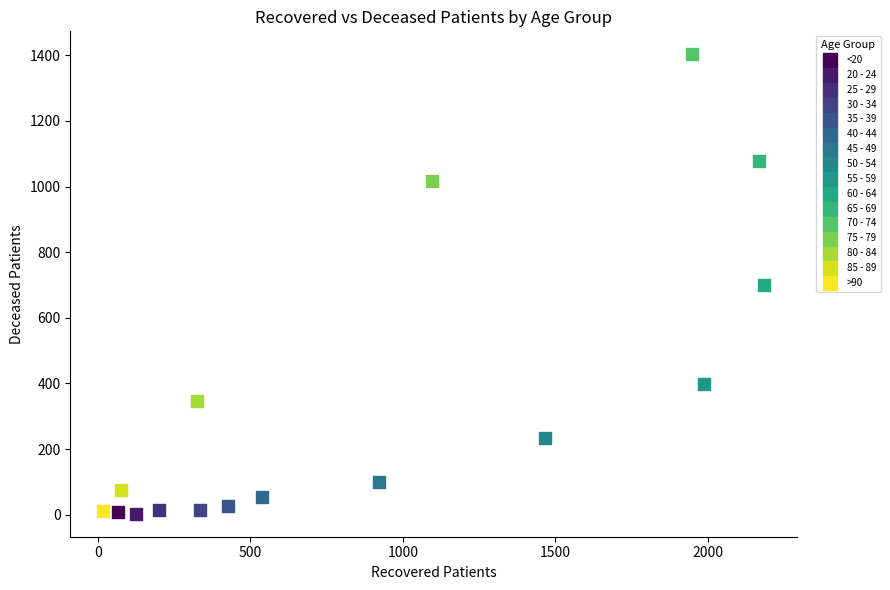

What are all the series names shown in the legend?

<20, 20 - 24, 25 - 29, 30 - 34, 35 - 39, 40 - 44, 45 - 49, 50 - 54, 55 - 59, 60 - 64, 65 - 69, 70 - 74, 75 - 79, 80 - 84, 85 - 89, >90